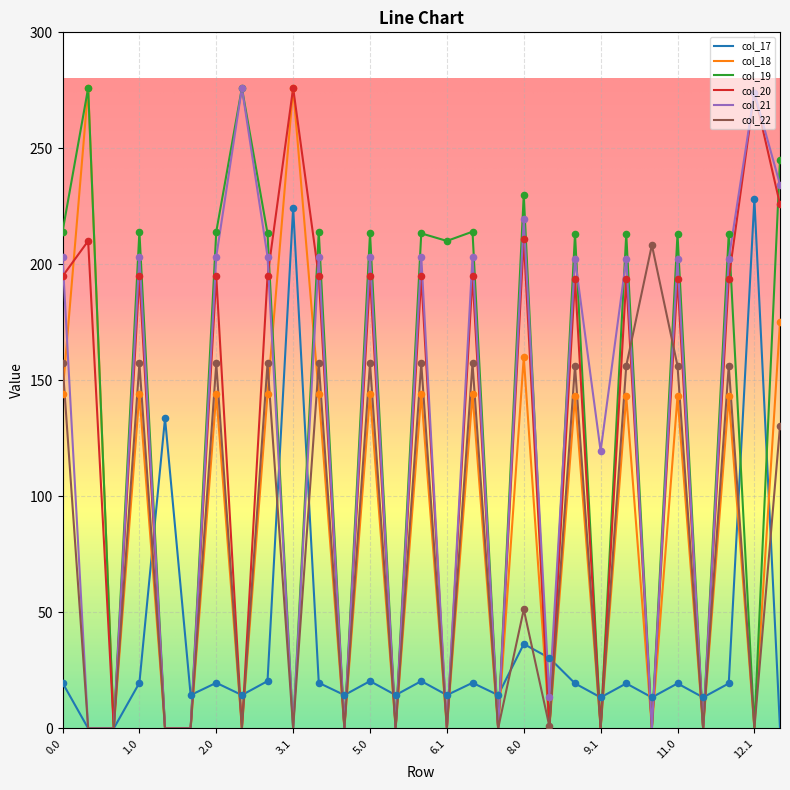

What is the highest value of the col_17 series?

228.1